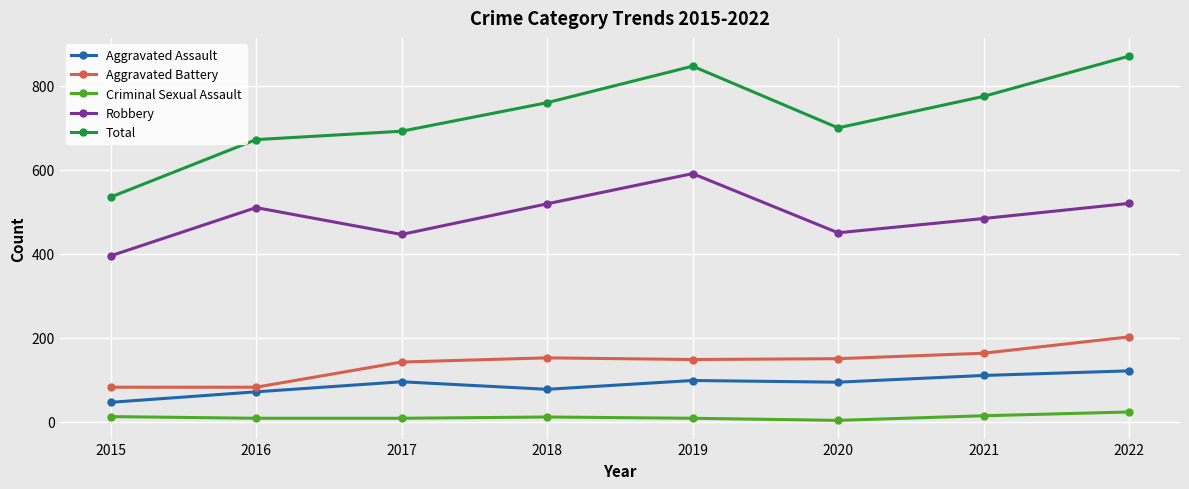

True or false: Aggravated Assault and Criminal Sexual Assault cross at least once.

False